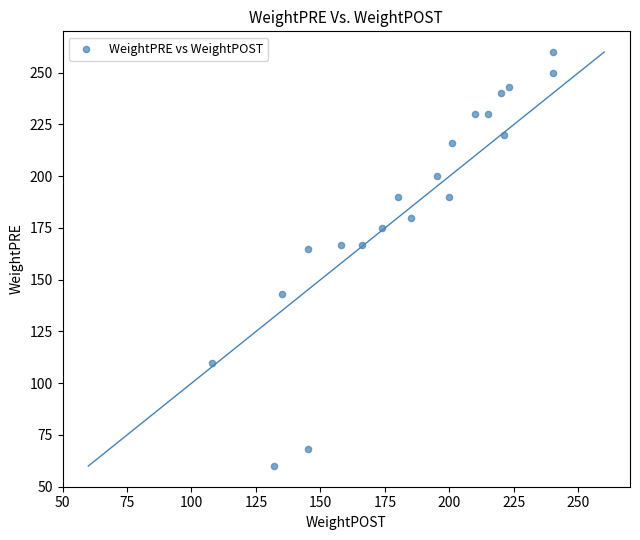

What is the range of X values (max minus min)?

132